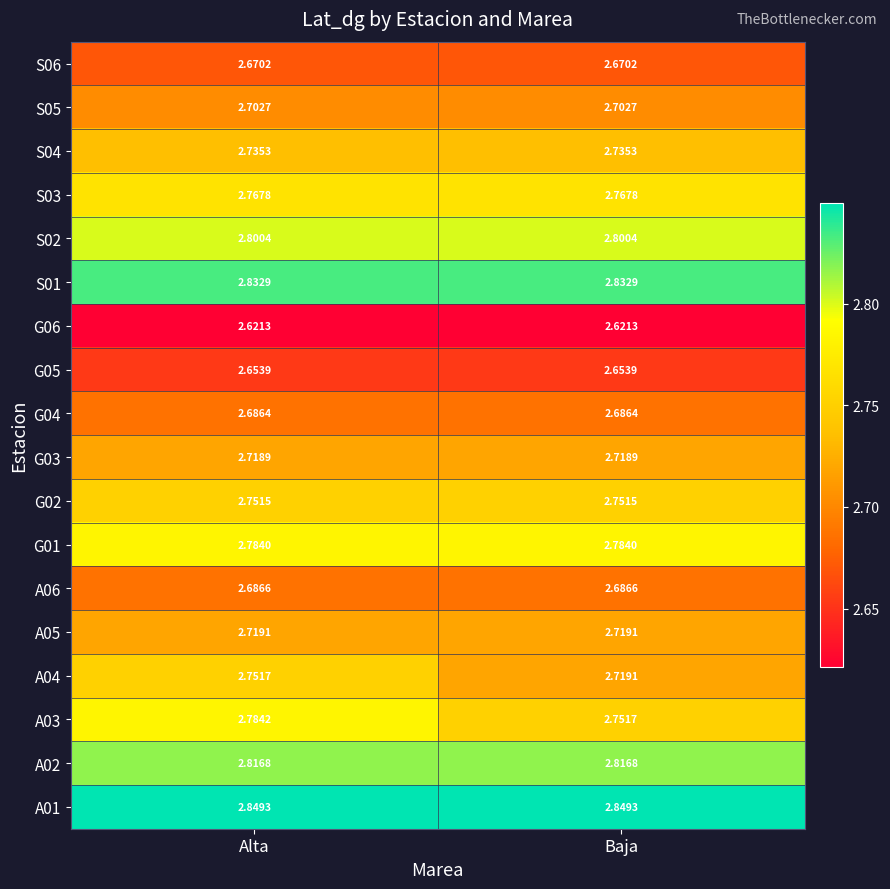

Which series changed the most between Alta and Baja?

A04